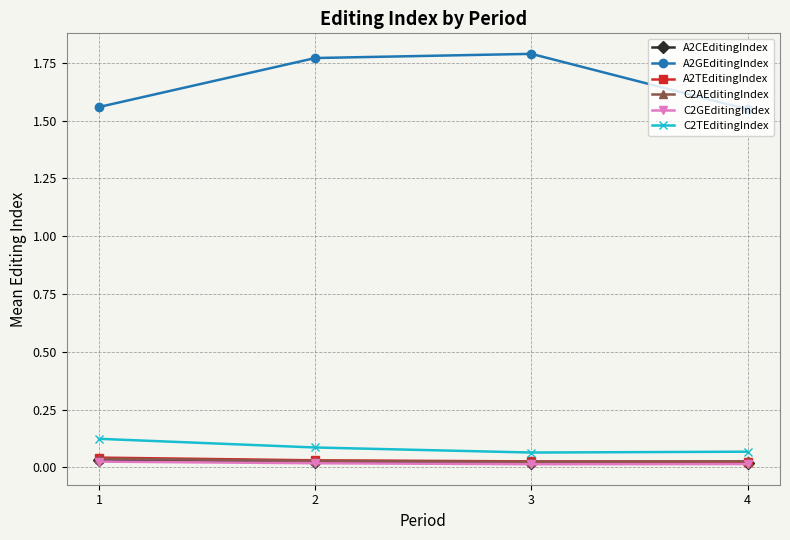

How many lines are shown in the chart?

6